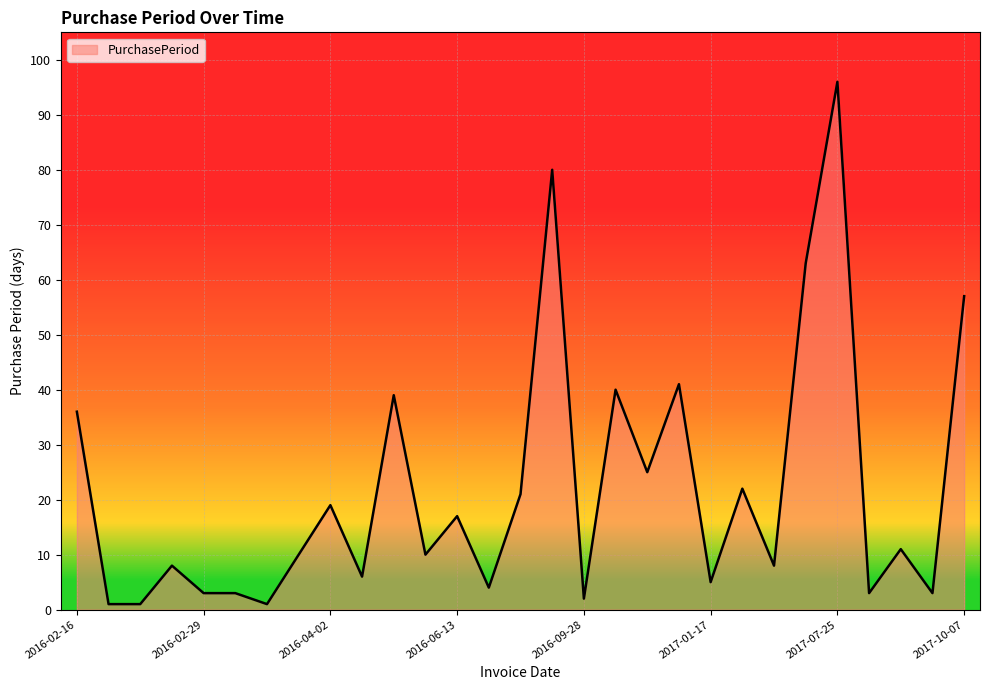

What is the difference between the maximum and minimum values?

95